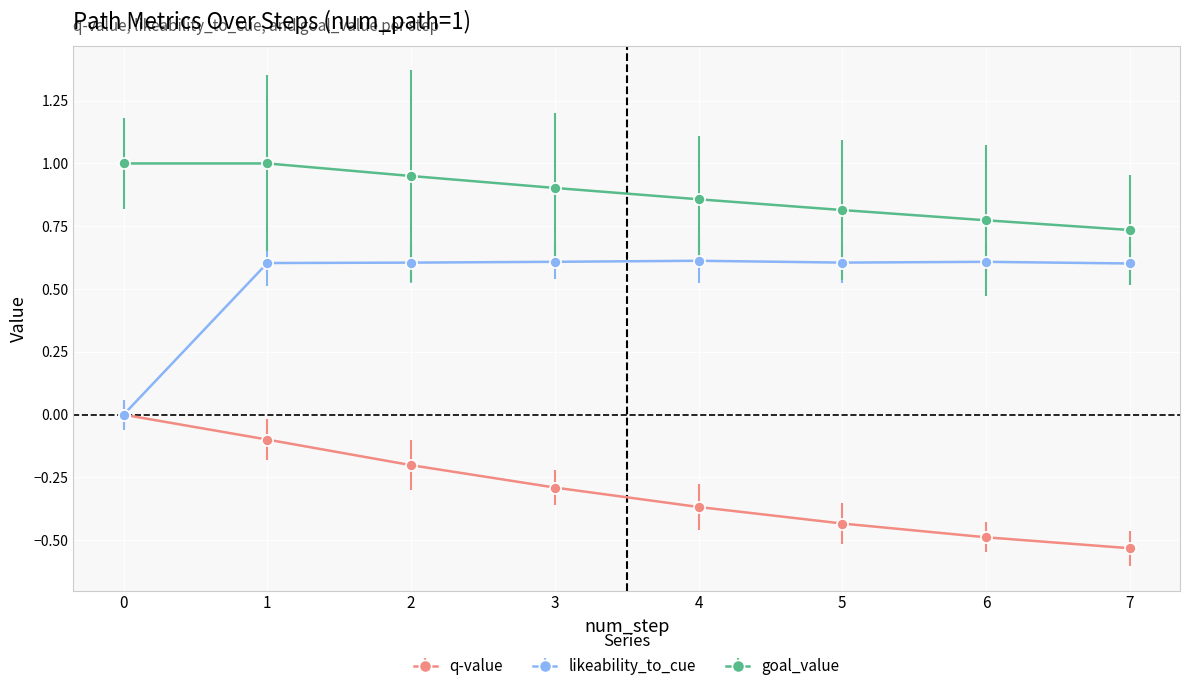

How many lines are shown in the chart?

3